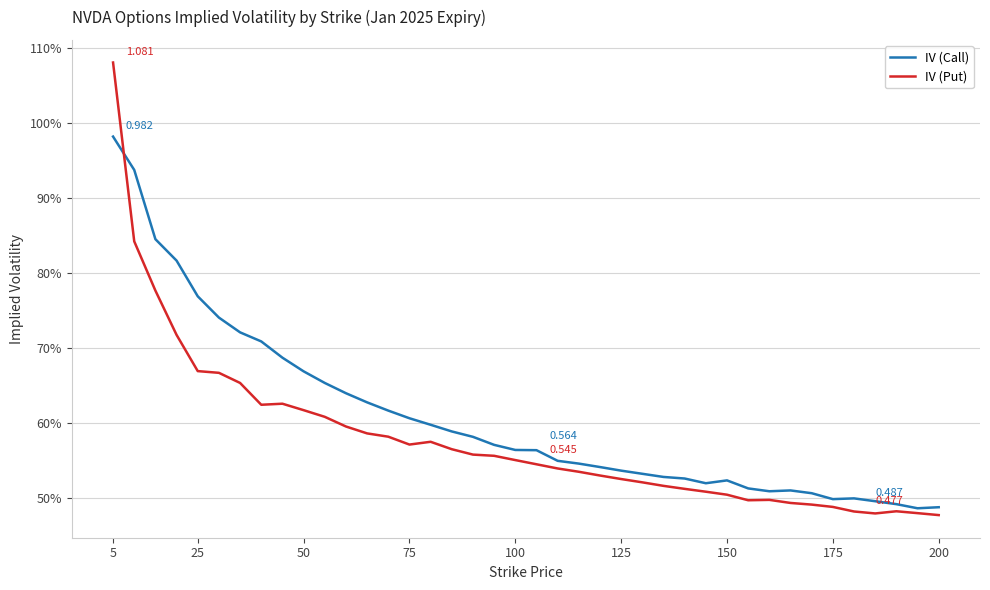

Is this an area chart (filled region under the line)?

No